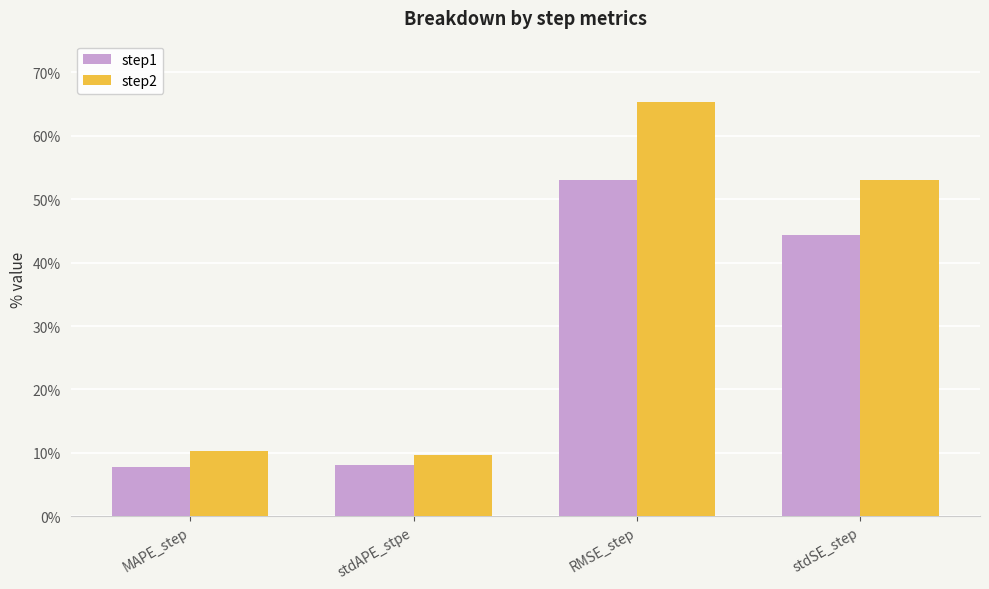

What is the label of the 4th bar from the right?

MAPE_step